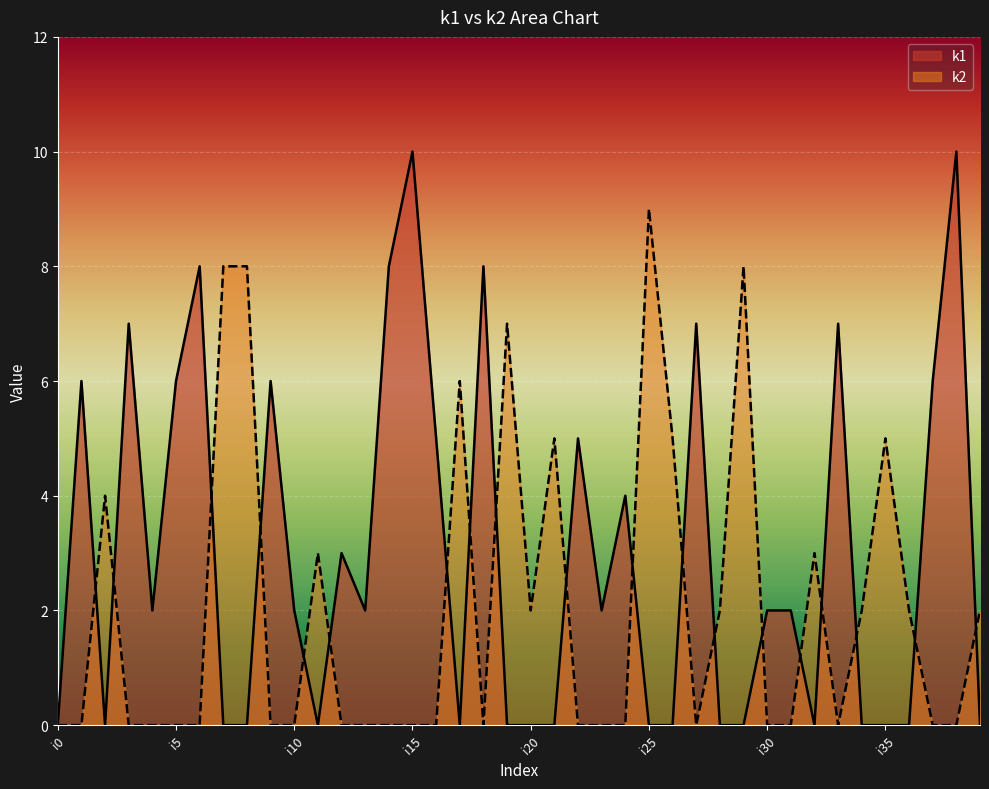

How many k1 values are between 0 and 6?

32